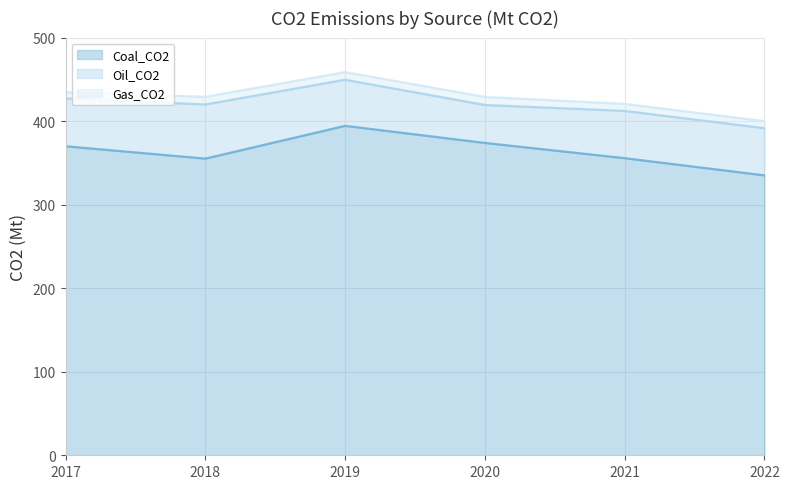

What is the total value across all series at 2022?

1126.5